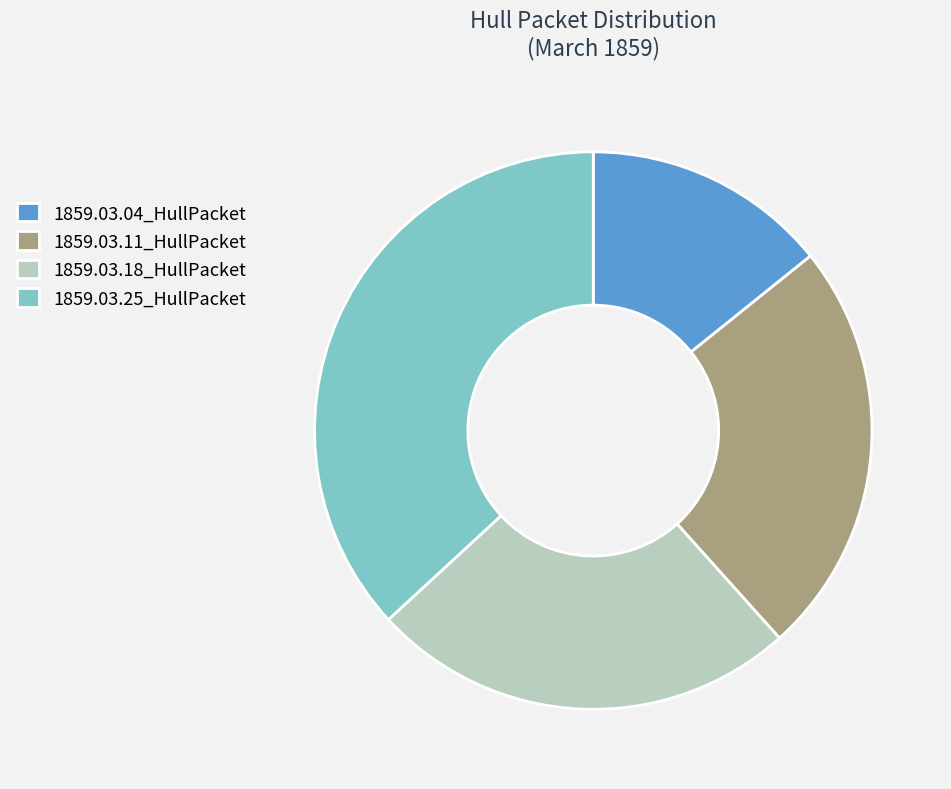

Does 1859.03.25_HullPacket account for over 50% of the chart?

No